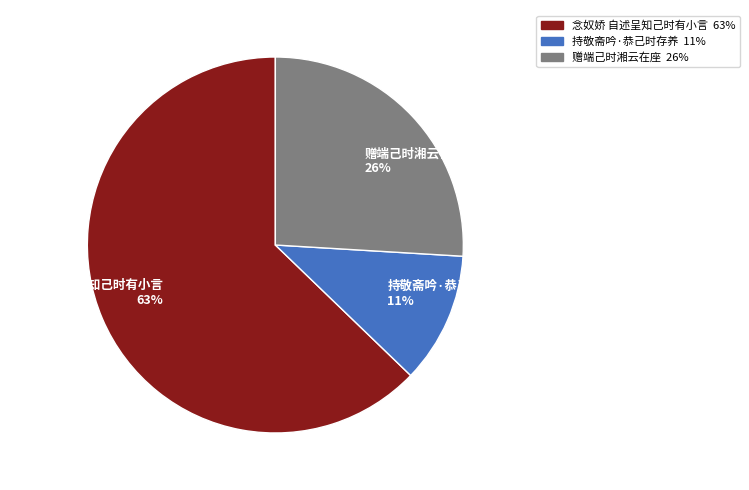

True or false: 持敬斋吟·恭己时存养 accounts for 11% of the total.

True